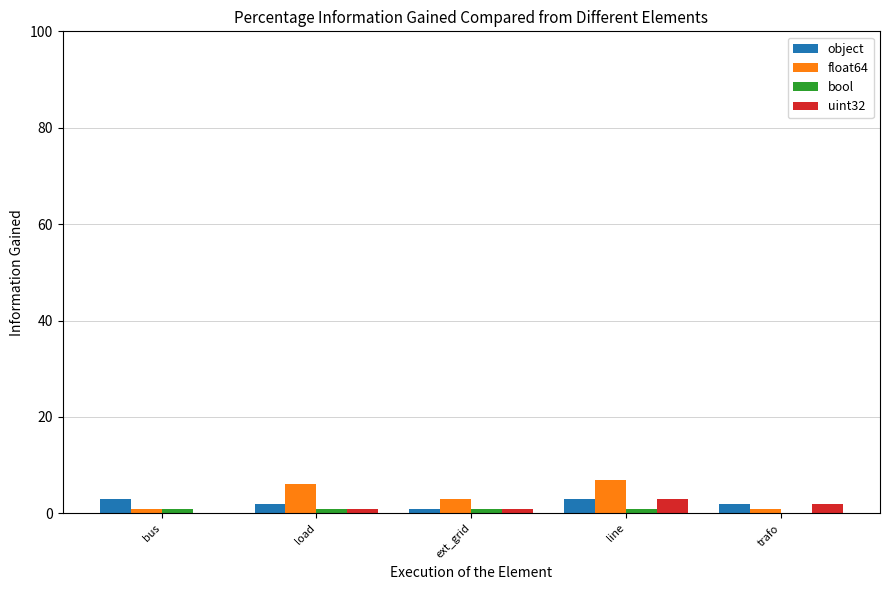

What is the sum of all bool values?

4